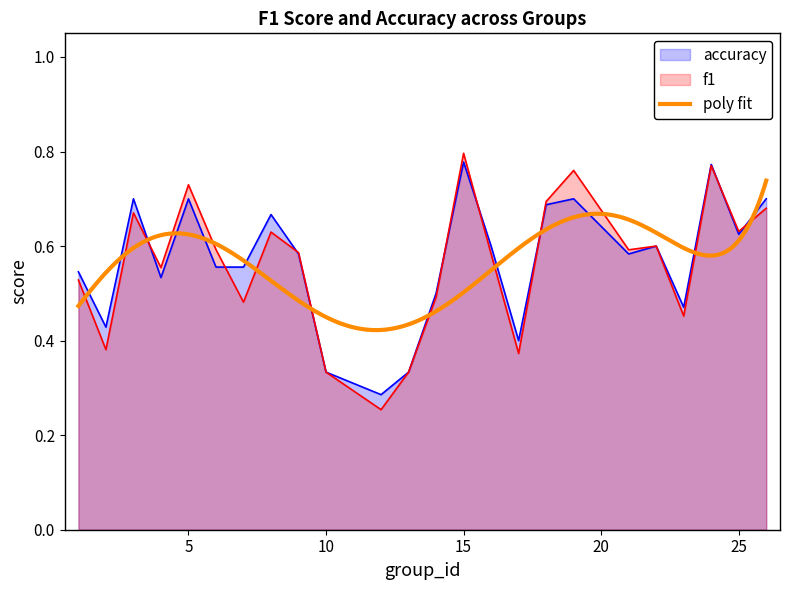

At which category does the chart reach its peak across all series?

15